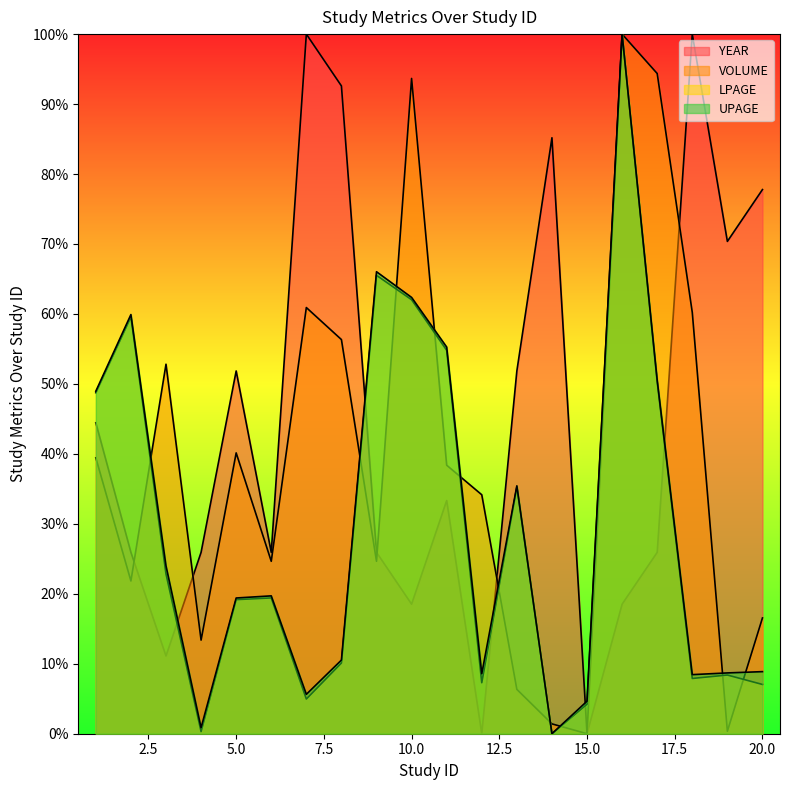

Where is LPAGE nearest to the value 50?

17